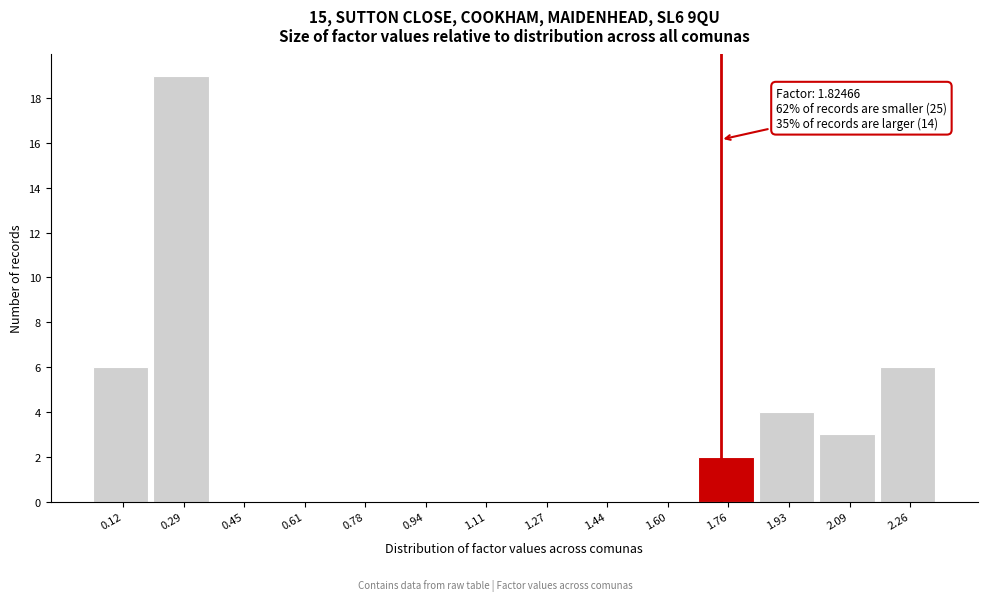

Reading left to right, extract all data points from this chart.

0.12=6	0.29=19	0.45=0	0.61=0	0.78=0	0.94=0	1.11=0	1.27=0	1.44=0	1.60=0	1.76=2	1.93=4	2.09=3	2.26=6